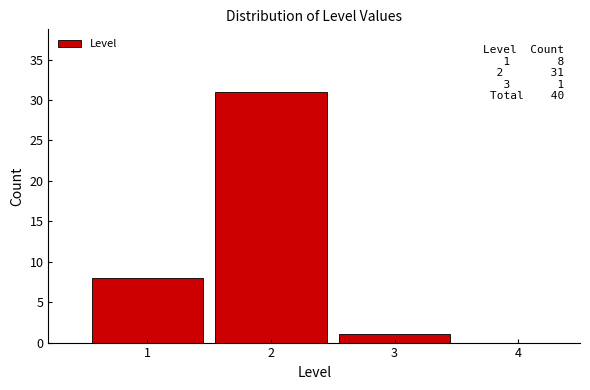

Over which range of the x-axis is the bar tallest?

1.5 to 2.5